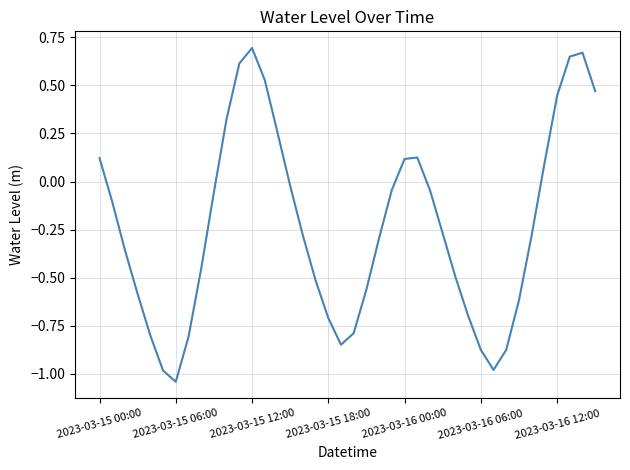

What is the difference between the maximum and minimum values?

1.7